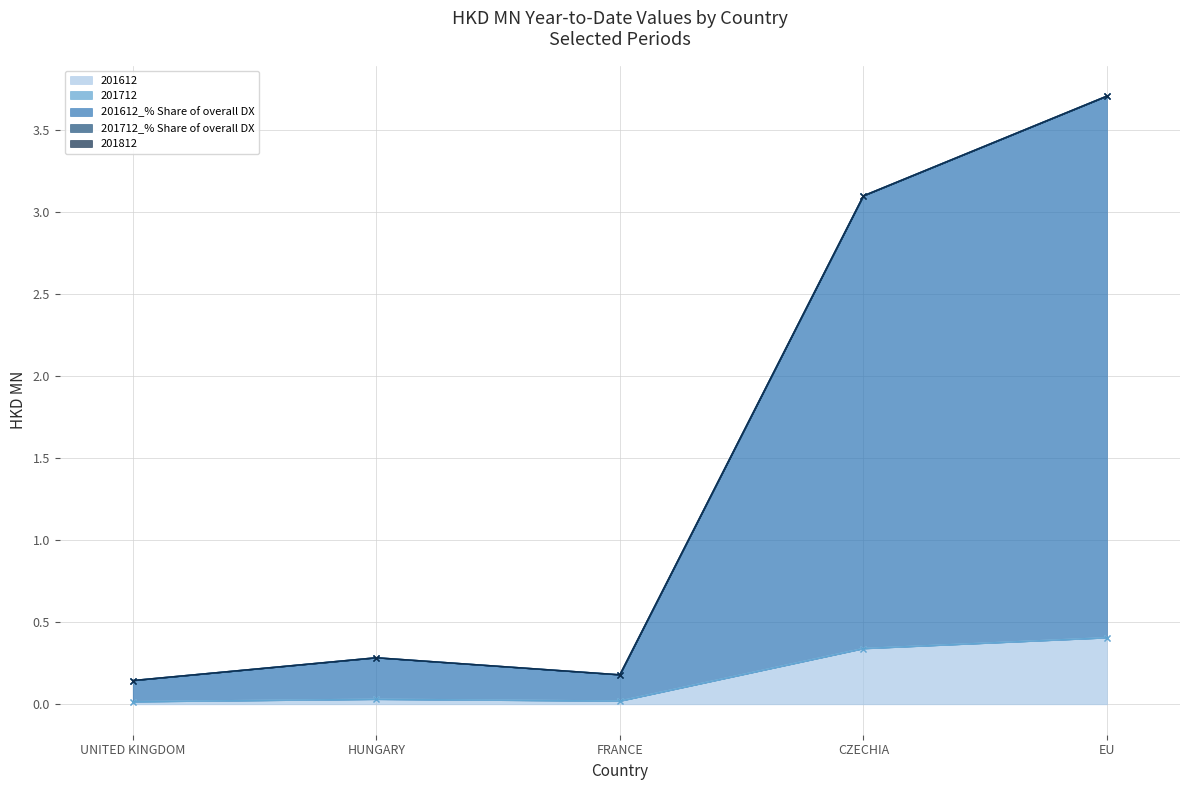

True or false: 201712_% Share of overall DX and 201612 cross at least once.

False